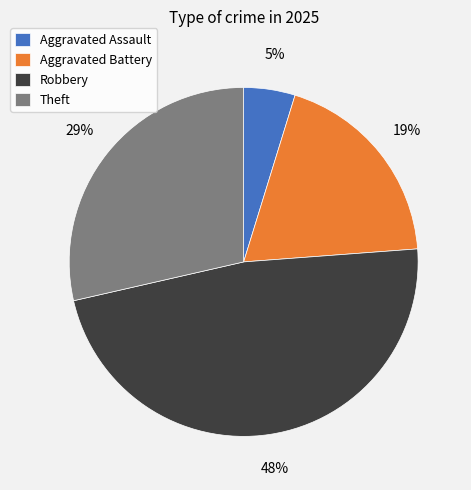

To the nearest percent, what percentage of the pie is Robbery?

48%